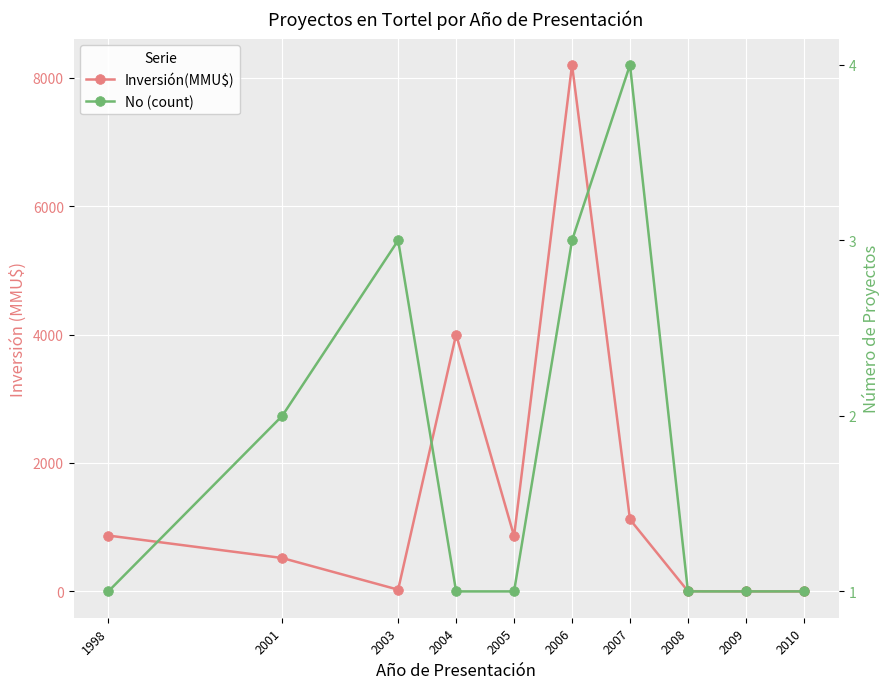

Between which two adjacent categories do Inversión(MMU$) and No (count) first intersect?

2008 and 2009